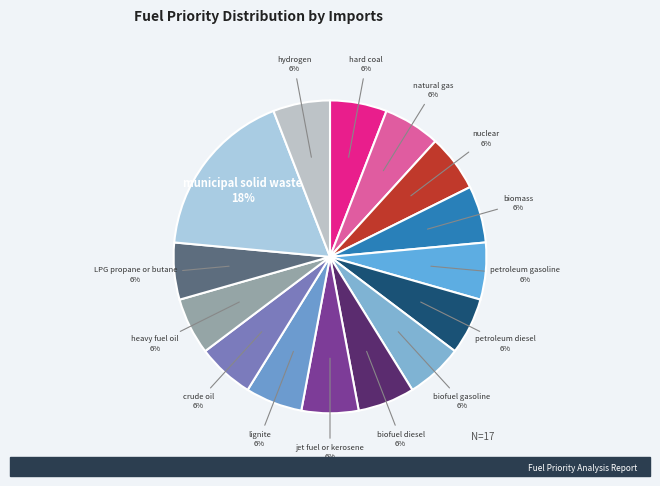

To the nearest percent, what is the difference between the largest and smallest slice percentages?

12%